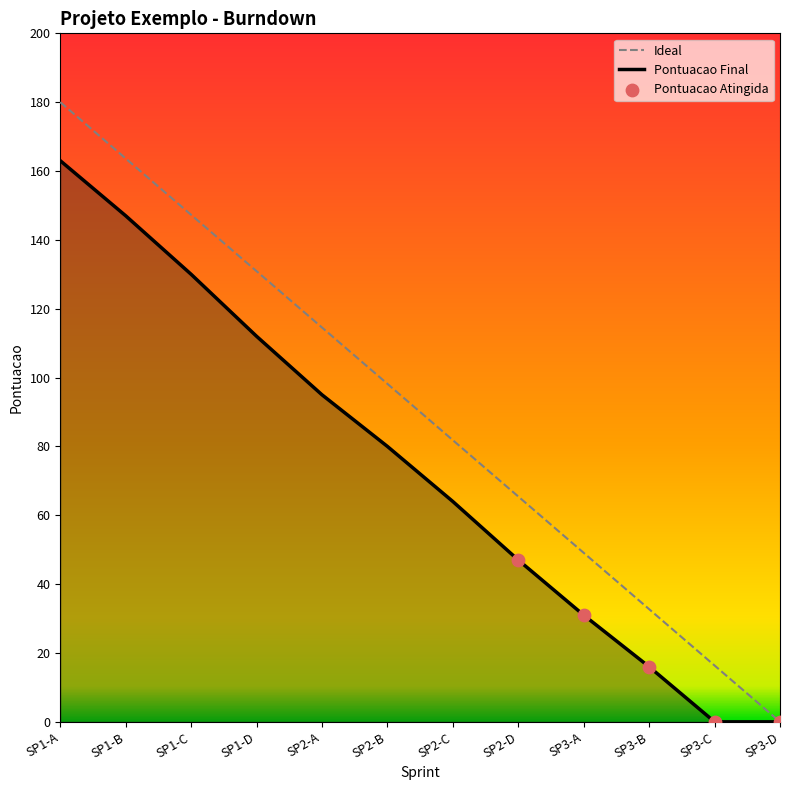

Between SP2-C and SP1-D, which is larger?

SP1-D